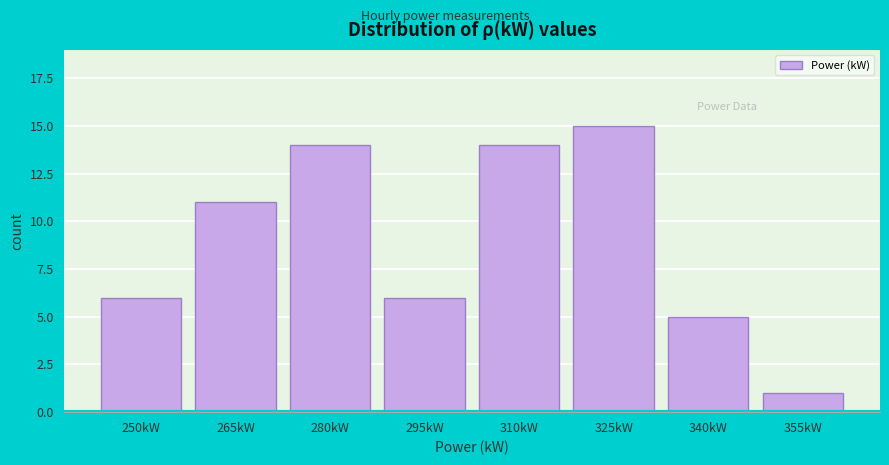

Reading left to right, extract all data points from this chart.

6	11	14	6	14	15	5	1